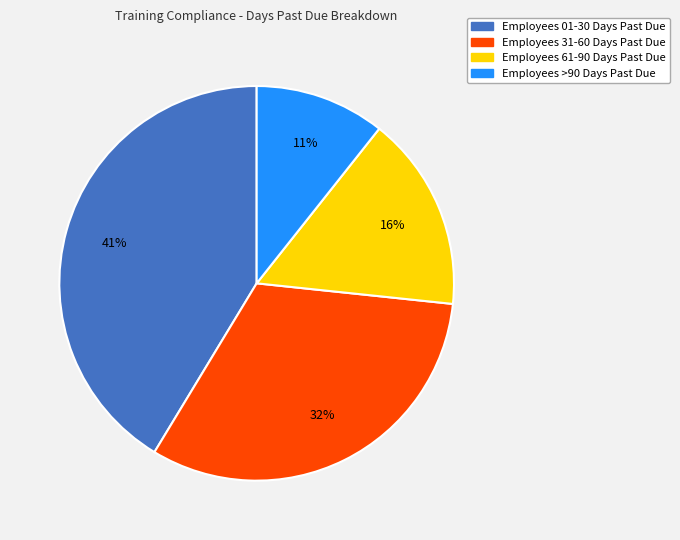

To the nearest percent, what is the average slice percentage?

25%